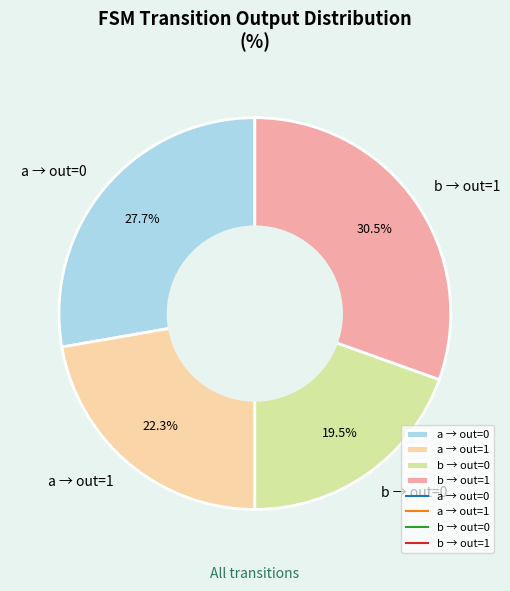

Rank the categories by value from lowest to highest.

b → out=0, a → out=1, a → out=0, b → out=1